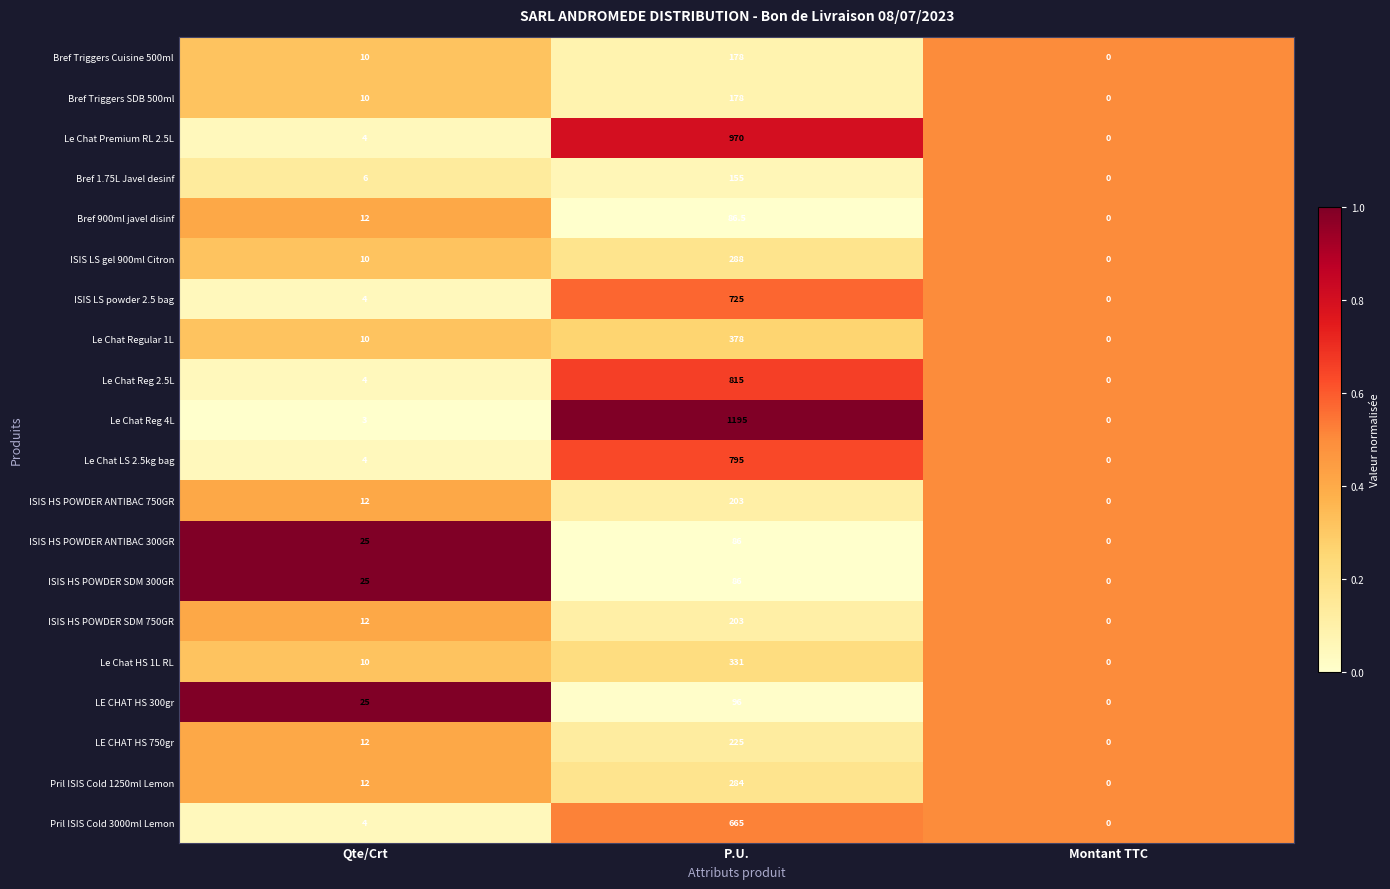

Count the number of data series in this chart.

20